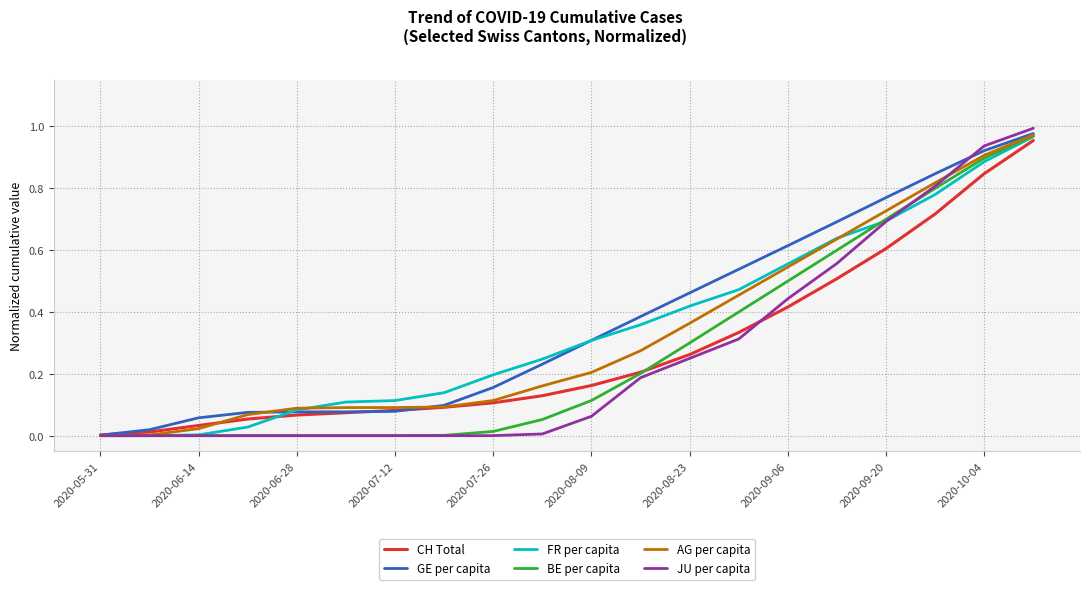

Which series has the largest range (max minus min)?

JU per capita